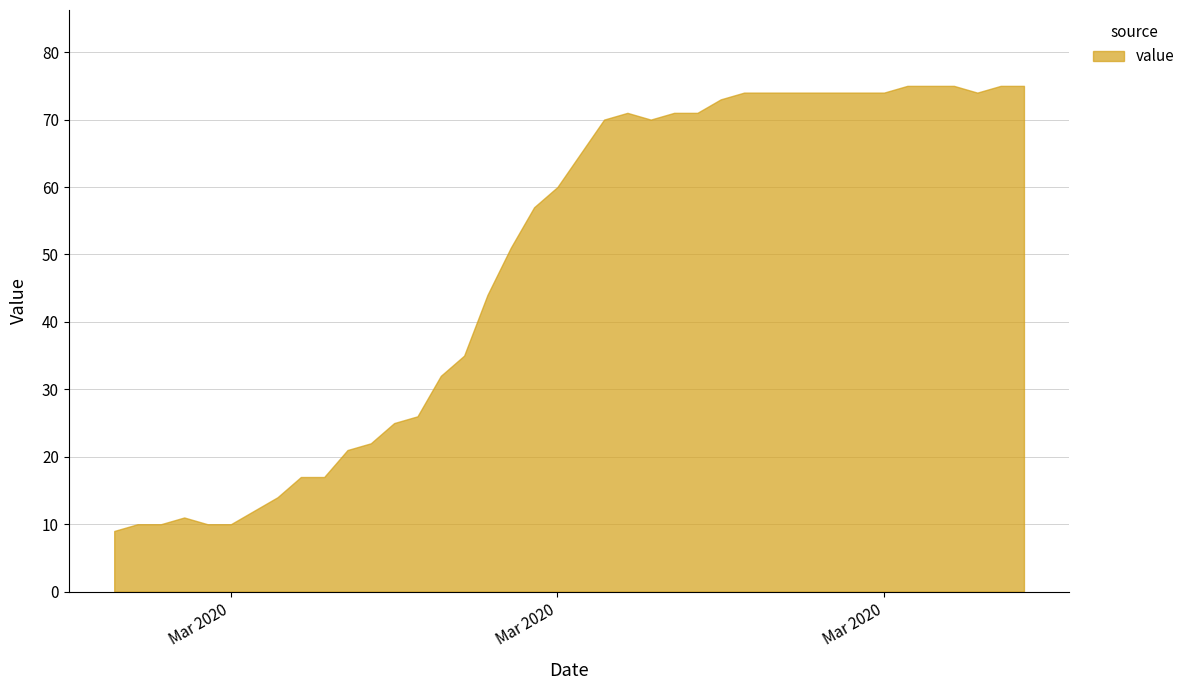

How many lines are shown in the chart?

1